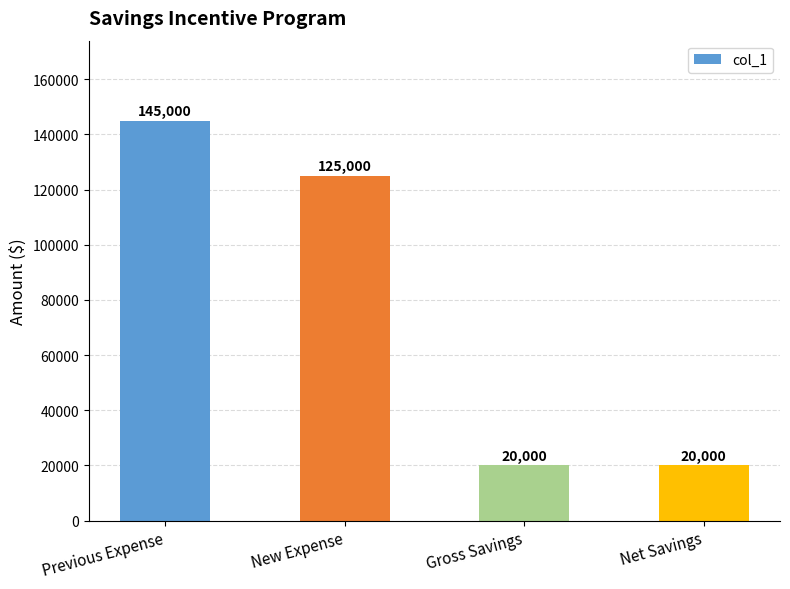

What is the change in value from Previous Expense to Net Savings?

-125000